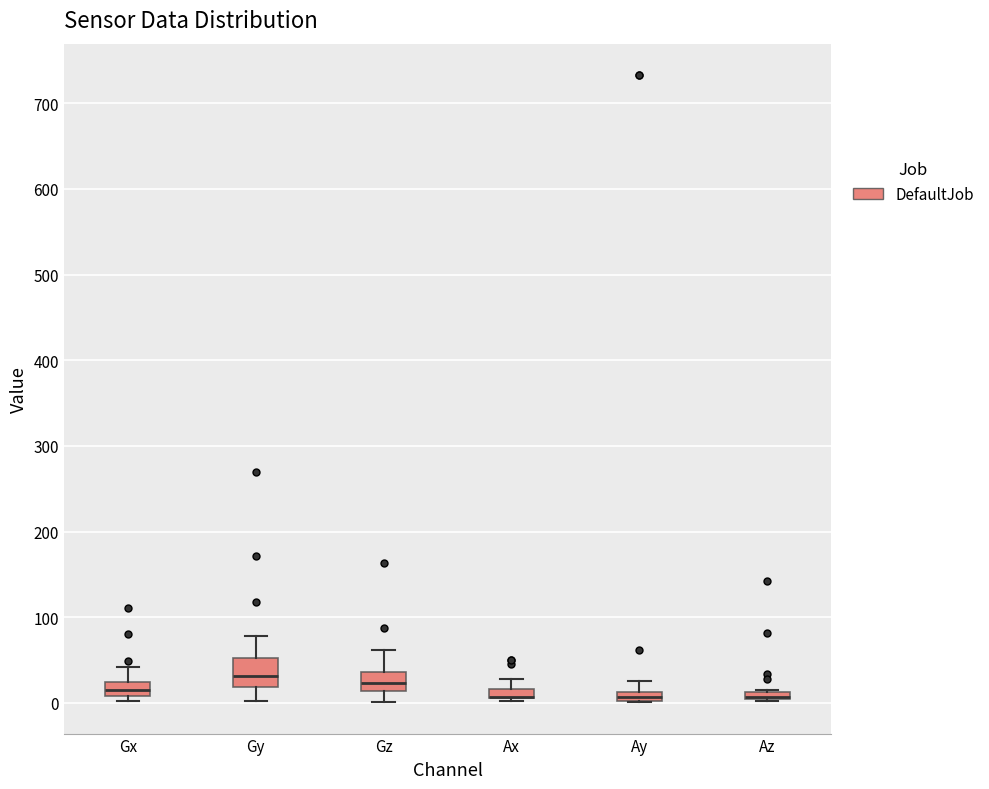

Where is the lower edge of the box for Gz on the y-axis? The values are not printed on the chart, so give them approximately, as read against the axis.

10